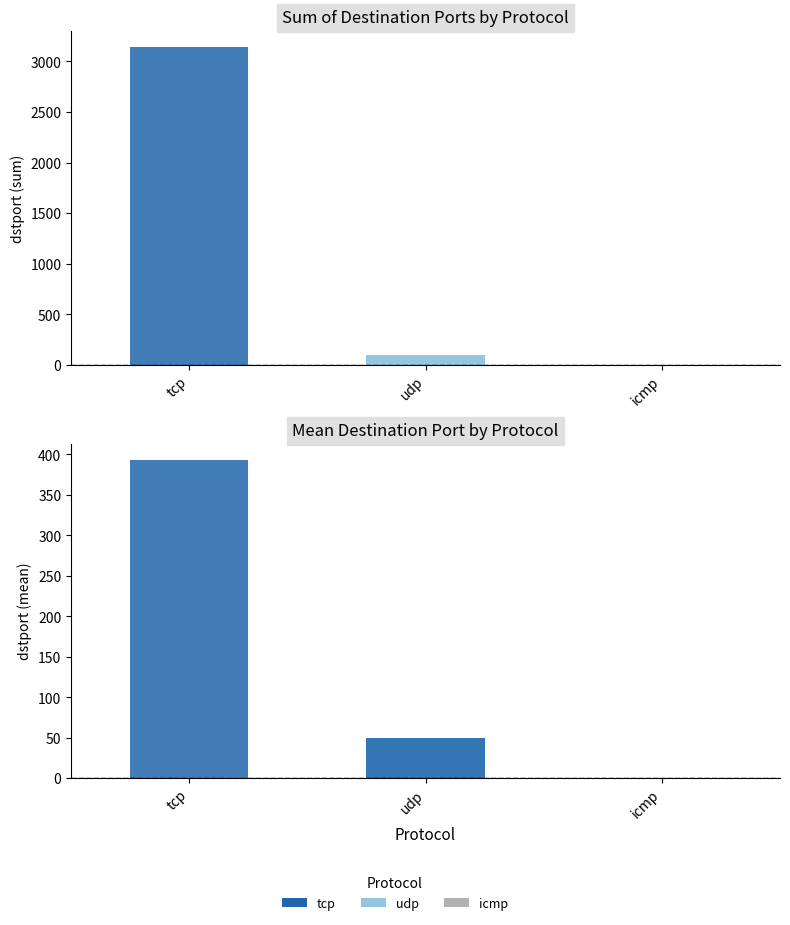

Rank the categories by value from highest to lowest.

tcp, udp, icmp